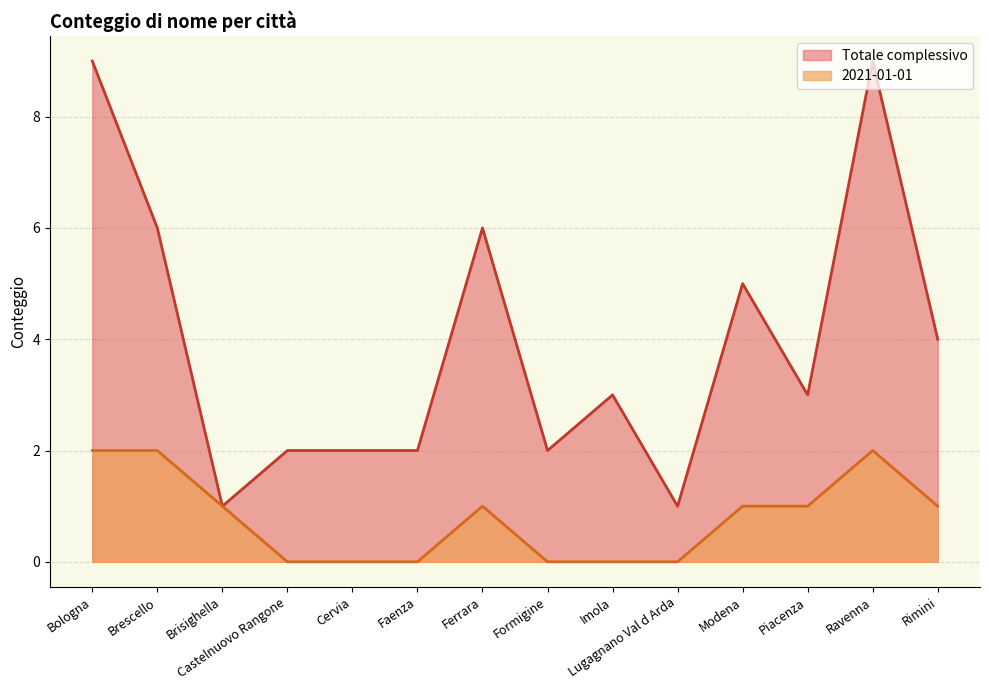

Is it true that 2021-01-01 equals 0 at Cervia?

True